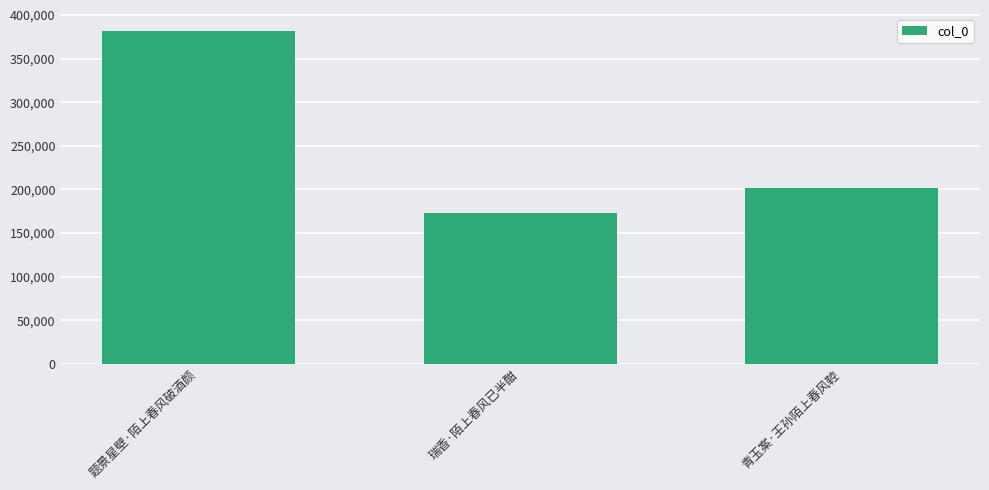

Where is the data nearest to the value 277666?

青玉案·王孙陌上春风鞚